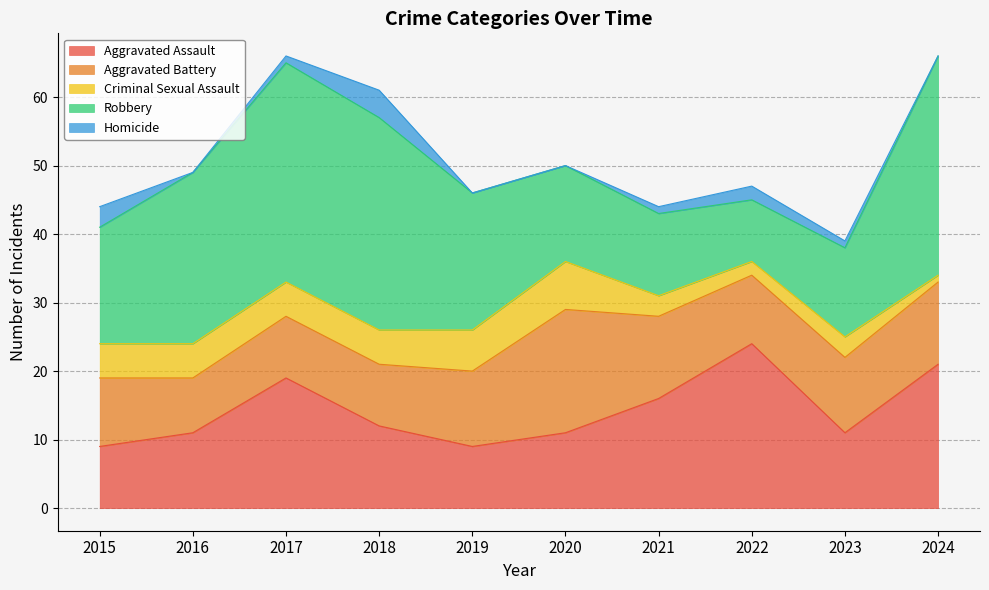

At which category does Aggravated Assault reach its first local valley?

2019